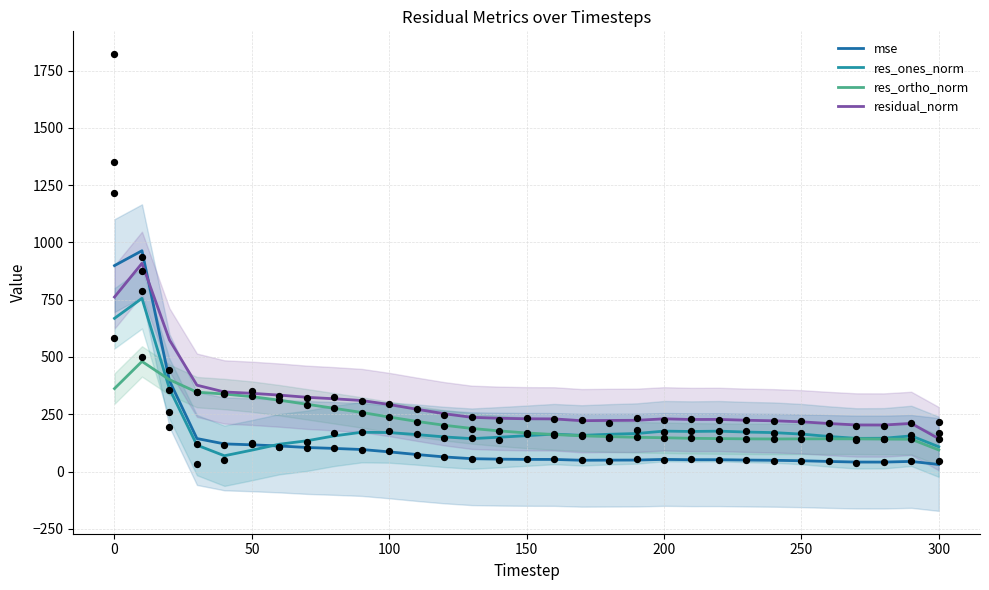

Which series reaches the minimum Y coordinate?

mse